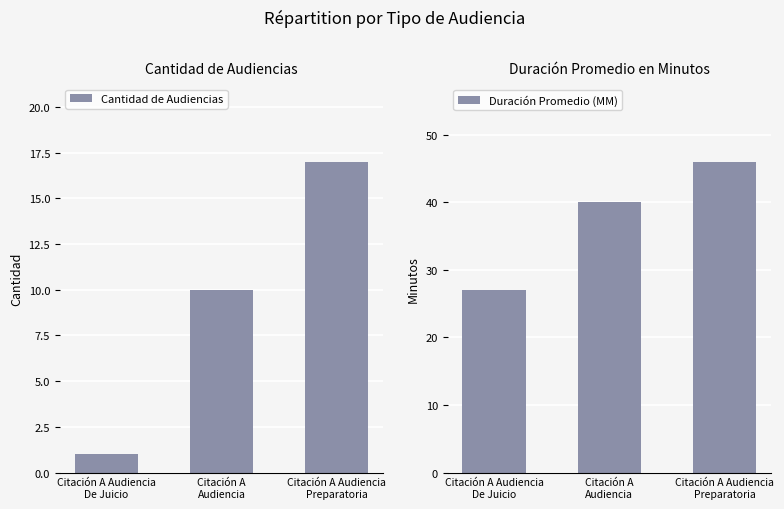

At which label is Cantidad de Audiencias closest to 9?

Citación A
Audiencia